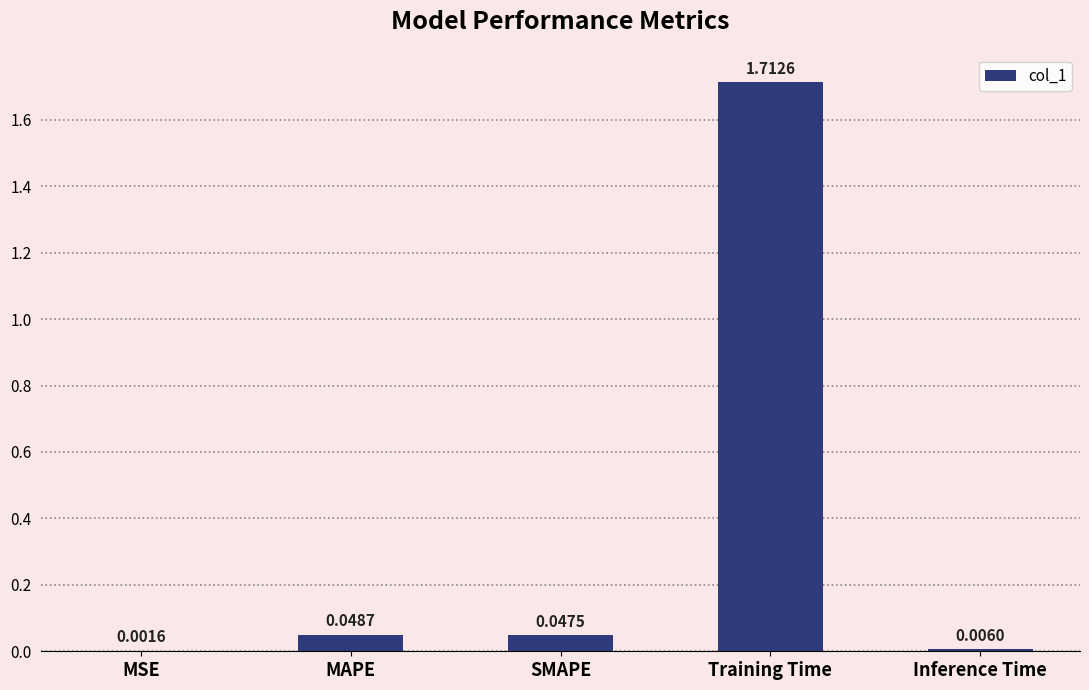

At which label is the value closest to 0?

MSE